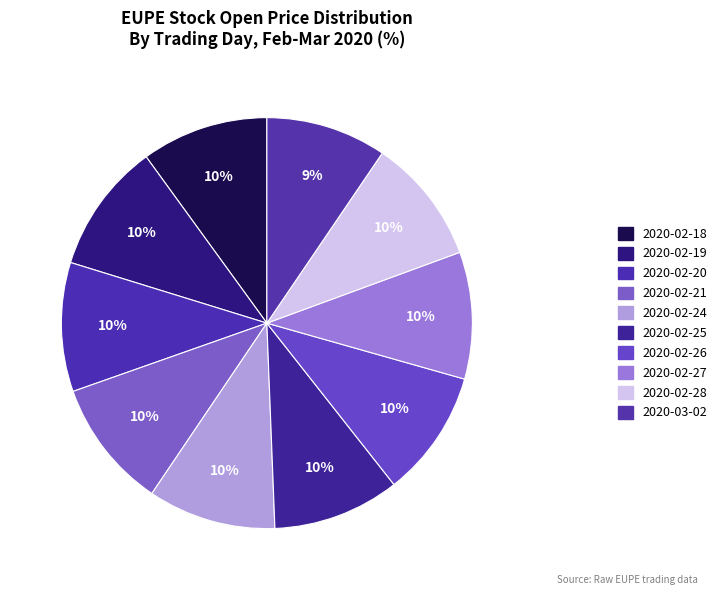

To the nearest percent, what percentage of the pie is 2020-02-24?

10%